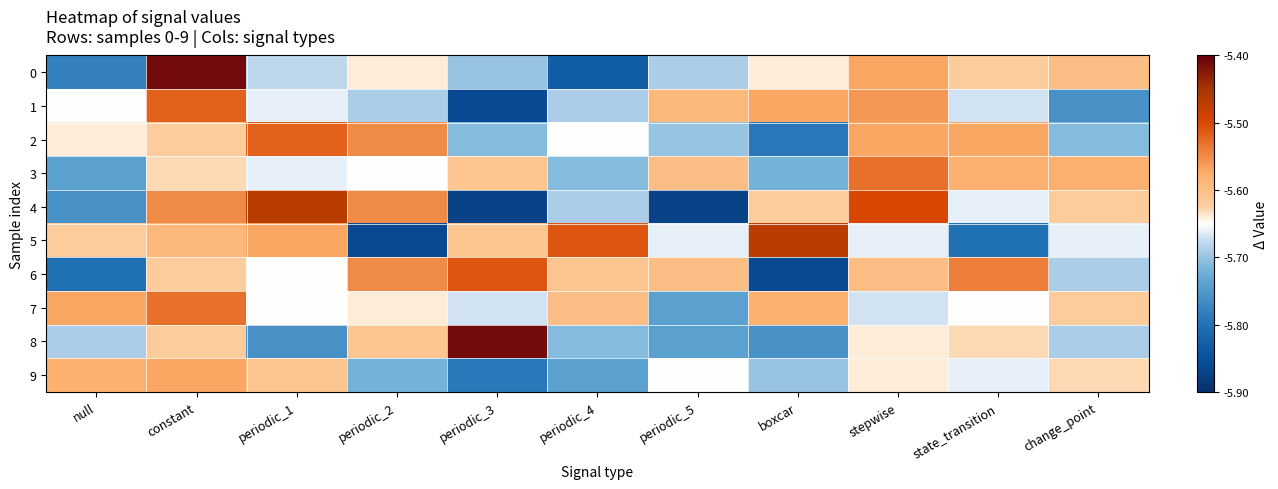

What is the smallest value displayed?

-5.9